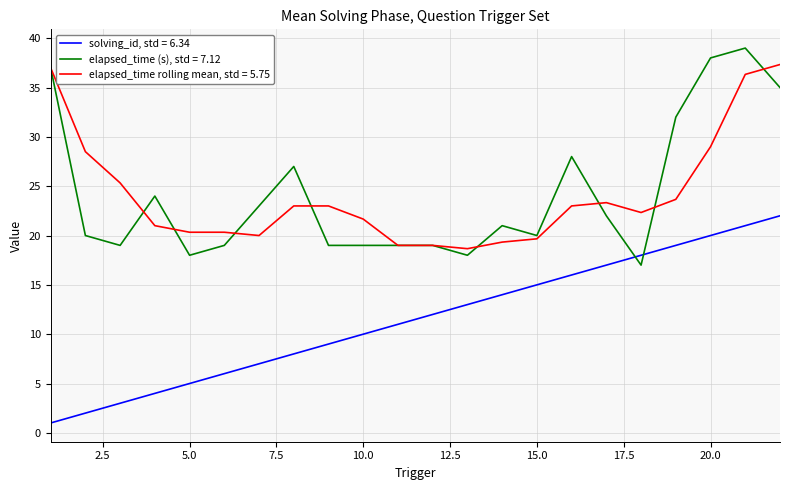

True or false: elapsed_time (s), std = 7.12 and solving_id, std = 6.34 cross at least once.

True